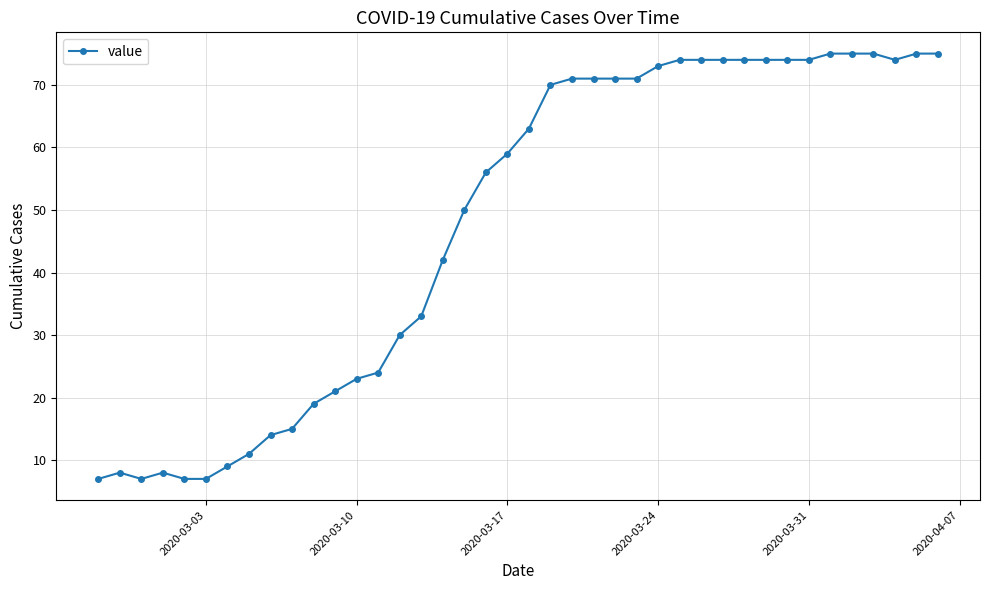

True or false: there are more than 0 points higher than both neighbors.

True